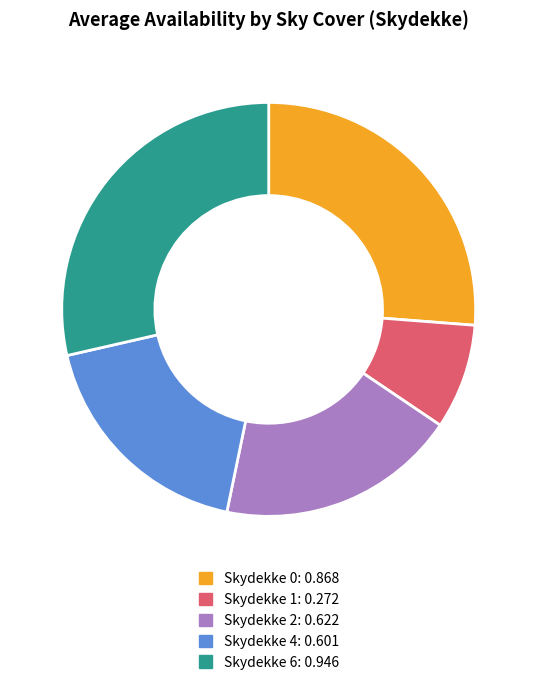

Is there any slice that represents more than half of the pie?

No